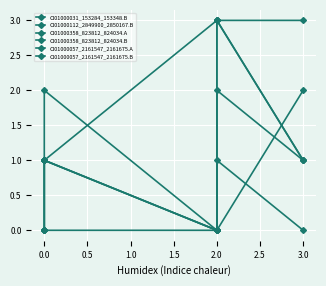

True or false: CI01000358_823812_824034.A and CI01000057_2161547_2161675.B cross at least once.

False